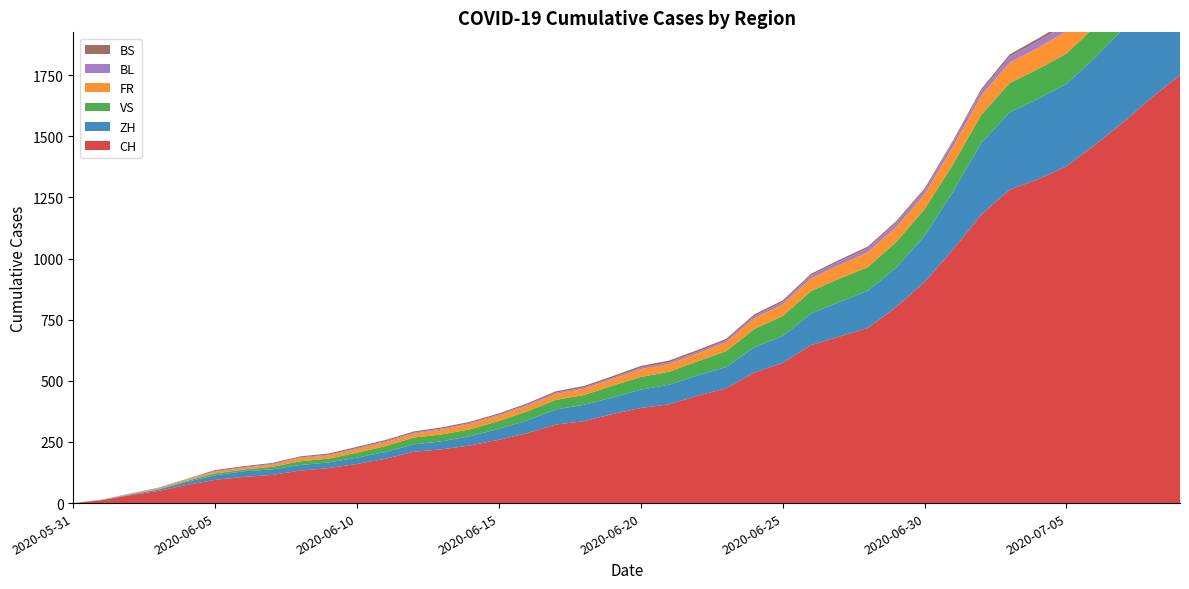

Reading right to left, what are all the values shown in this chart?

CH: 2020-07-09=1750	2020-07-08=1658	2020-07-07=1557	2020-07-06=1465	2020-07-05=1377	2020-07-04=1324	2020-07-03=1282	2020-07-02=1180	2020-07-01=1036	2020-06-30=904	2020-06-29=802	2020-06-28=716	2020-06-27=681	2020-06-26=646	2020-06-25=573	2020-06-24=534	2020-06-23=469	2020-06-22=439	2020-06-21=404	2020-06-20=389	2020-06-19=364	2020-06-18=335	2020-06-17=321	2020-06-16=286	2020-06-15=259	2020-06-14=236	2020-06-13=220	2020-06-12=210	2020-06-11=181	2020-06-10=160	2020-06-09=143	2020-06-08=133	2020-06-07=115	2020-06-06=107	2020-06-05=95	2020-06-04=74	2020-06-03=50	2020-06-02=32	2020-06-01=12	2020-05-31=0
ZH: 2020-07-09=424	2020-07-08=405	2020-07-07=382	2020-07-06=356	2020-07-05=337	2020-07-04=329	2020-07-03=316	2020-07-02=293	2020-07-01=237	2020-06-30=189	2020-06-29=161	2020-06-28=152	2020-06-27=141	2020-06-26=129	2020-06-25=110	2020-06-24=103	2020-06-23=87	2020-06-22=83	2020-06-21=80	2020-06-20=75	2020-06-19=68	2020-06-18=67	2020-06-17=62	2020-06-16=52	2020-06-15=45	2020-06-14=38	2020-06-13=33	2020-06-12=30	2020-06-11=28	2020-06-10=26	2020-06-09=23	2020-06-08=23	2020-06-07=23	2020-06-06=23	2020-06-05=19	2020-06-04=13	2020-06-03=5	2020-06-02=2	2020-06-01=0	2020-05-31=0
VS: 2020-07-09=132	2020-07-08=130	2020-07-07=130	2020-07-06=127	2020-07-05=124	2020-07-04=122	2020-07-03=120	2020-07-02=115	2020-07-01=112	2020-06-30=109	2020-06-29=105	2020-06-28=97	2020-06-27=96	2020-06-26=92	2020-06-25=82	2020-06-24=75	2020-06-23=65	2020-06-22=58	2020-06-21=53	2020-06-20=52	2020-06-19=48	2020-06-18=40	2020-06-17=39	2020-06-16=37	2020-06-15=32	2020-06-14=28	2020-06-13=28	2020-06-12=28	2020-06-11=24	2020-06-10=20	2020-06-09=16	2020-06-08=15	2020-06-07=10	2020-06-06=7	2020-06-05=7	2020-06-04=4	2020-06-03=2	2020-06-02=2	2020-06-01=1	2020-05-31=0
FR: 2020-07-09=100	2020-07-08=99	2020-07-07=96	2020-07-06=94	2020-07-05=92	2020-07-04=87	2020-07-03=84	2020-07-02=79	2020-07-01=72	2020-06-30=61	2020-06-29=61	2020-06-28=61	2020-06-27=56	2020-06-26=52	2020-06-25=47	2020-06-24=44	2020-06-23=36	2020-06-22=32	2020-06-21=32	2020-06-20=32	2020-06-19=27	2020-06-18=26	2020-06-17=24	2020-06-16=23	2020-06-15=22	2020-06-14=22	2020-06-13=20	2020-06-12=16	2020-06-11=16	2020-06-10=15	2020-06-09=13	2020-06-08=13	2020-06-07=9	2020-06-06=7	2020-06-05=7	2020-06-04=5	2020-06-03=3	2020-06-02=2	2020-06-01=0	2020-05-31=0
BL: 2020-07-09=38	2020-07-08=35	2020-07-07=32	2020-07-06=29	2020-07-05=27	2020-07-04=27	2020-07-03=23	2020-07-02=19	2020-07-01=18	2020-06-30=17	2020-06-29=17	2020-06-28=16	2020-06-27=14	2020-06-26=12	2020-06-25=10	2020-06-24=9	2020-06-23=7	2020-06-22=7	2020-06-21=7	2020-06-20=6	2020-06-19=5	2020-06-18=5	2020-06-17=5	2020-06-16=5	2020-06-15=4	2020-06-14=4	2020-06-13=4	2020-06-12=4	2020-06-11=4	2020-06-10=4	2020-06-09=3	2020-06-08=3	2020-06-07=3	2020-06-06=3	2020-06-05=3	2020-06-04=2	2020-06-03=2	2020-06-02=1	2020-06-01=1	2020-05-31=0
BS: 2020-07-09=21	2020-07-08=18	2020-07-07=15	2020-07-06=12	2020-07-05=12	2020-07-04=11	2020-07-03=10	2020-07-02=8	2020-07-01=7	2020-06-30=7	2020-06-29=7	2020-06-28=7	2020-06-27=7	2020-06-26=7	2020-06-25=7	2020-06-24=7	2020-06-23=7	2020-06-22=7	2020-06-21=7	2020-06-20=7	2020-06-19=7	2020-06-18=6	2020-06-17=6	2020-06-16=5	2020-06-15=5	2020-06-14=5	2020-06-13=5	2020-06-12=5	2020-06-11=5	2020-06-10=5	2020-06-09=5	2020-06-08=4	2020-06-07=4	2020-06-06=4	2020-06-05=4	2020-06-04=1	2020-06-03=1	2020-06-02=0	2020-06-01=0	2020-05-31=0